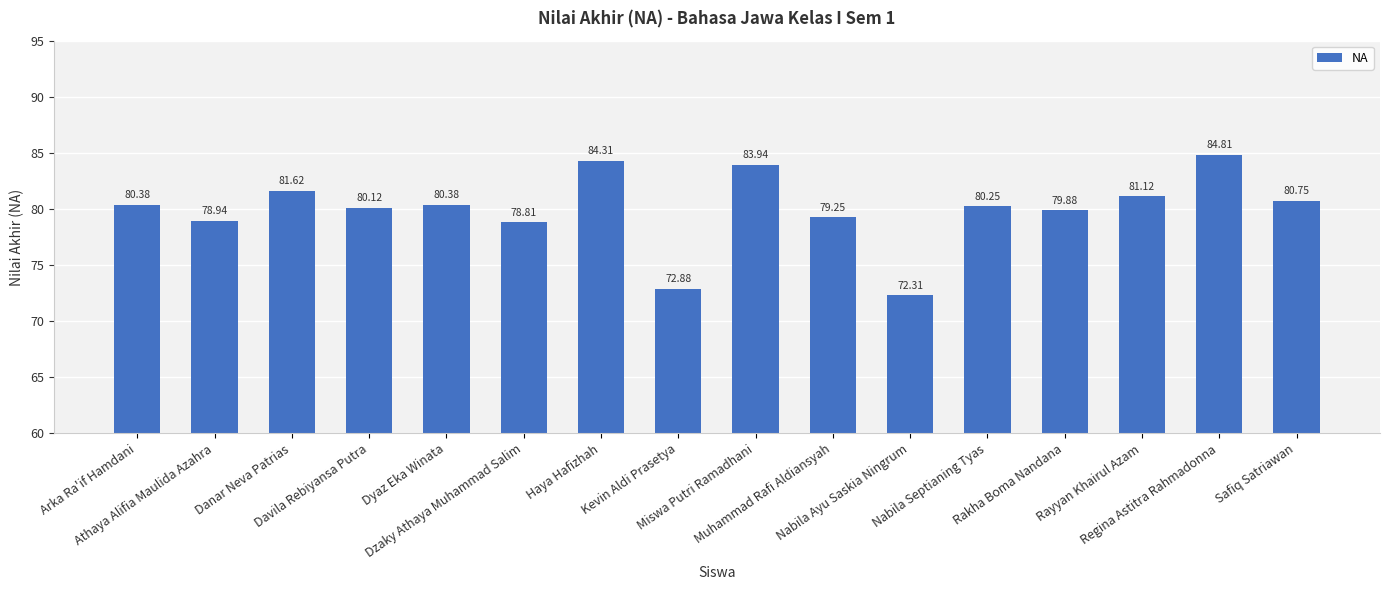

What is the change in value from Athaya Alifia Maulida Azahra to Dzaky Athaya Muhammad Salim?

-0.1